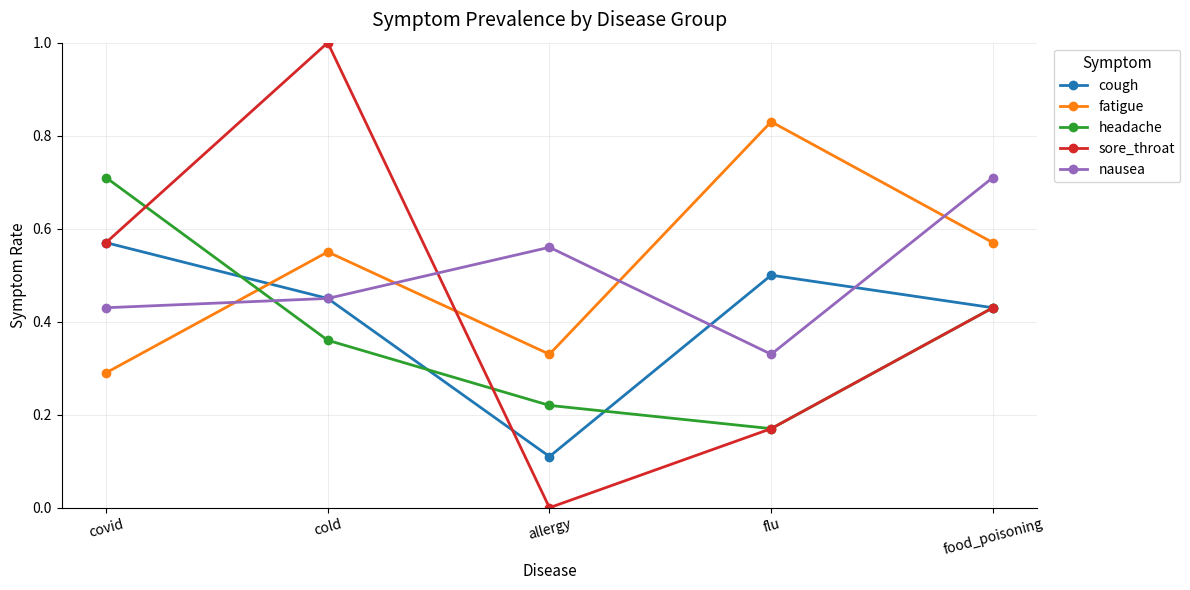

In cough, how many points are lower than both neighbors (excluding endpoints)?

1